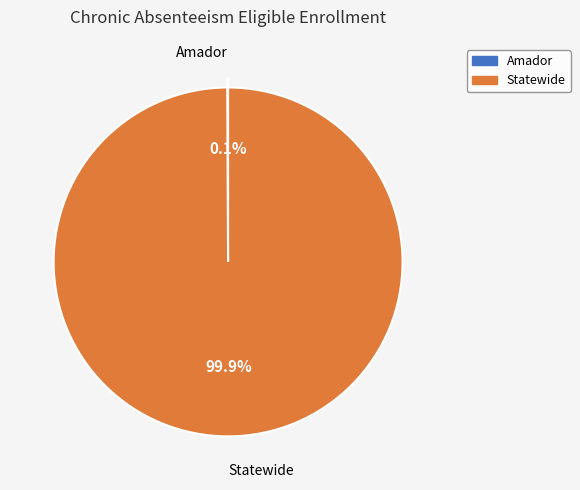

Is Statewide the majority of the pie?

Yes